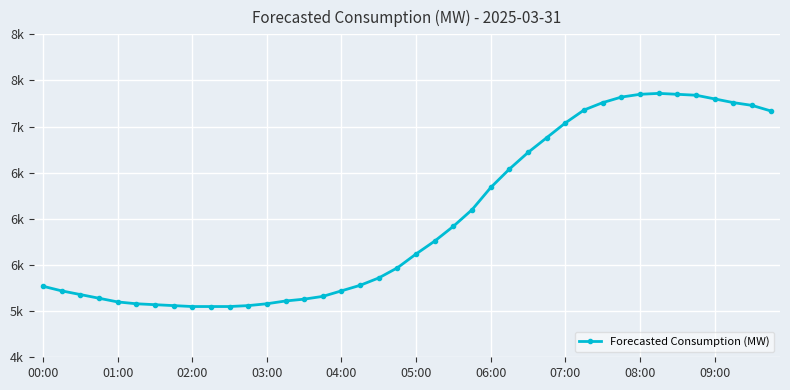

Count the number of data series in this chart.

1